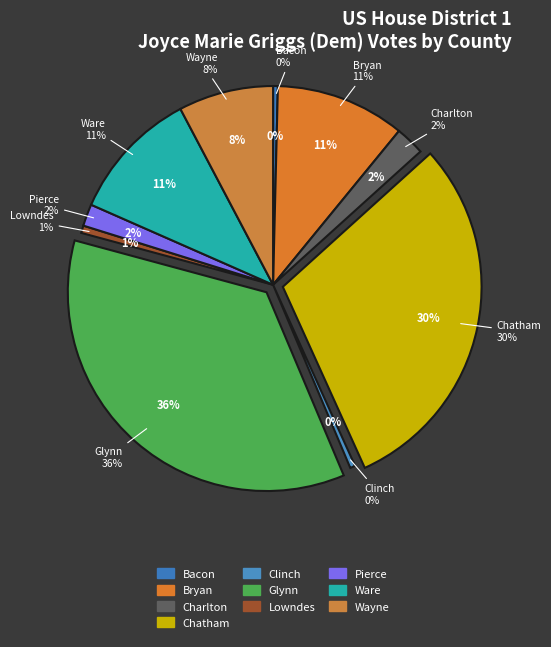

Is it true that Lowndes is 1% of the pie?

True